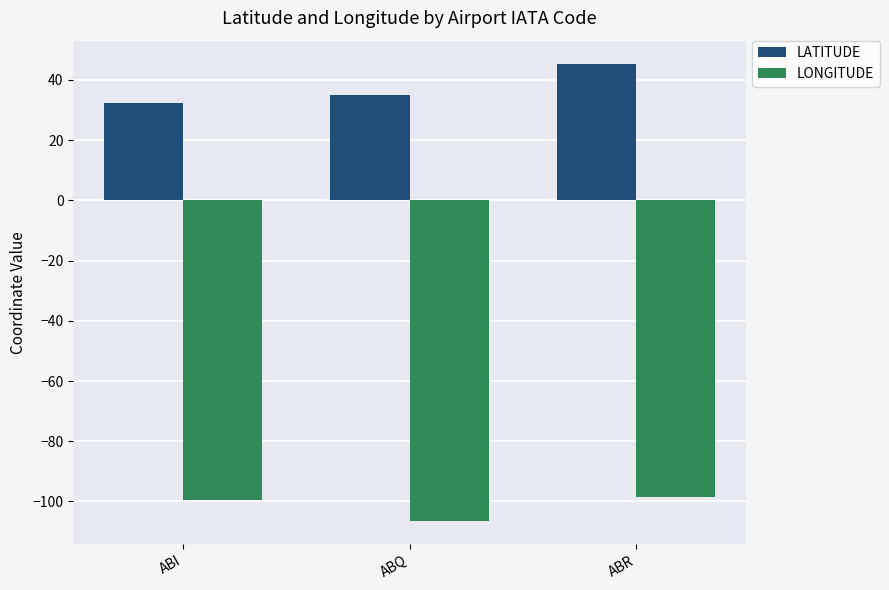

Is it true that LONGITUDE equals -99.7 at ABI?

True